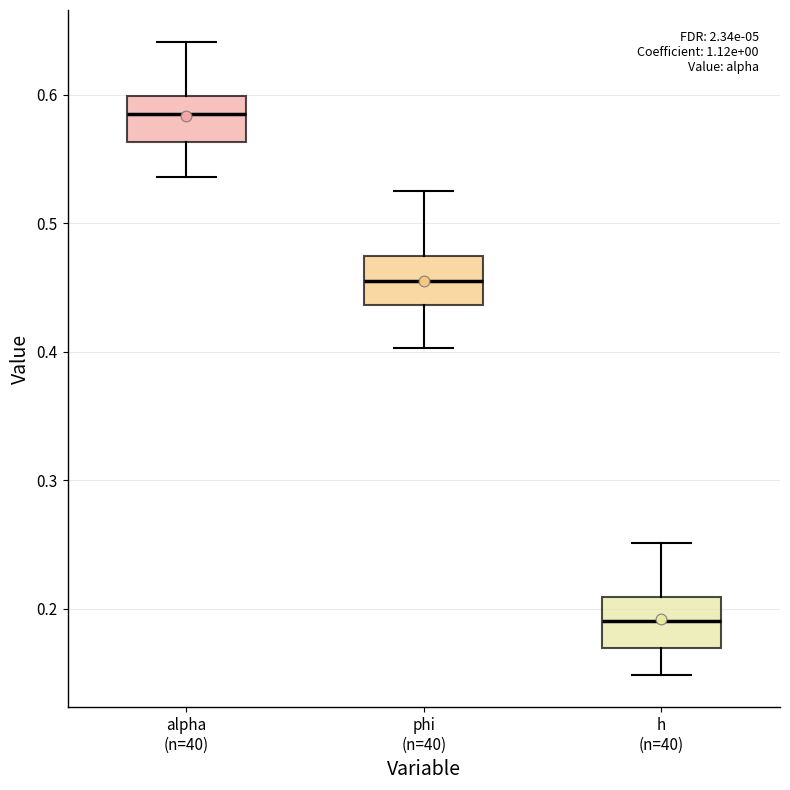

Which box has the highest median line?

alpha (n=40)